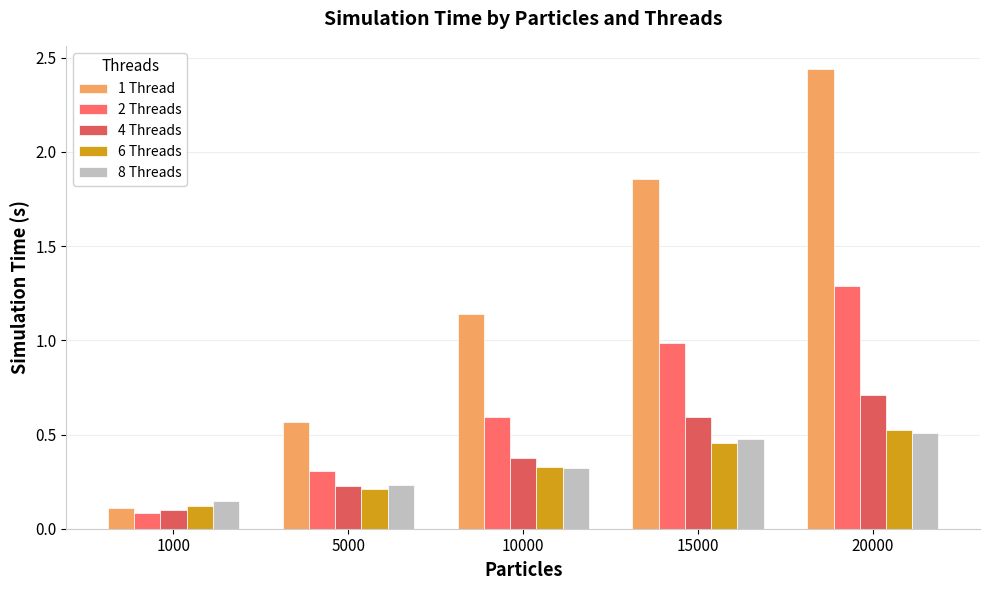

At 20000, list the series in order from smallest to largest.

8 Threads, 6 Threads, 4 Threads, 2 Threads, 1 Thread